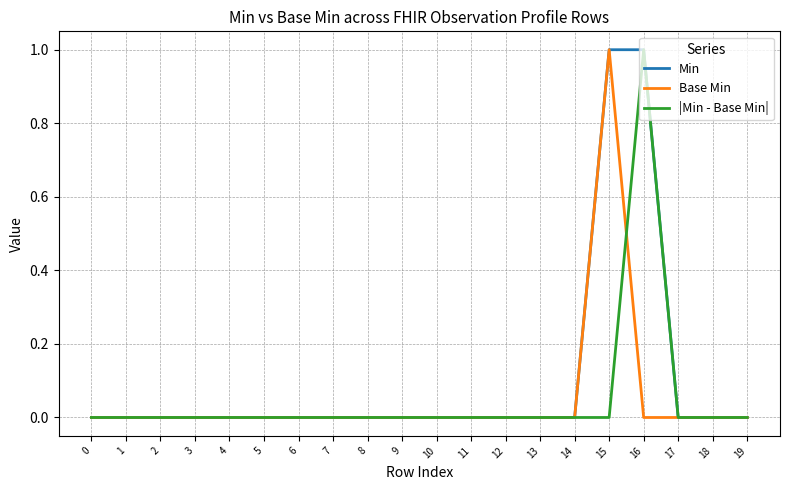

Which series has the largest total across all categories?

Min